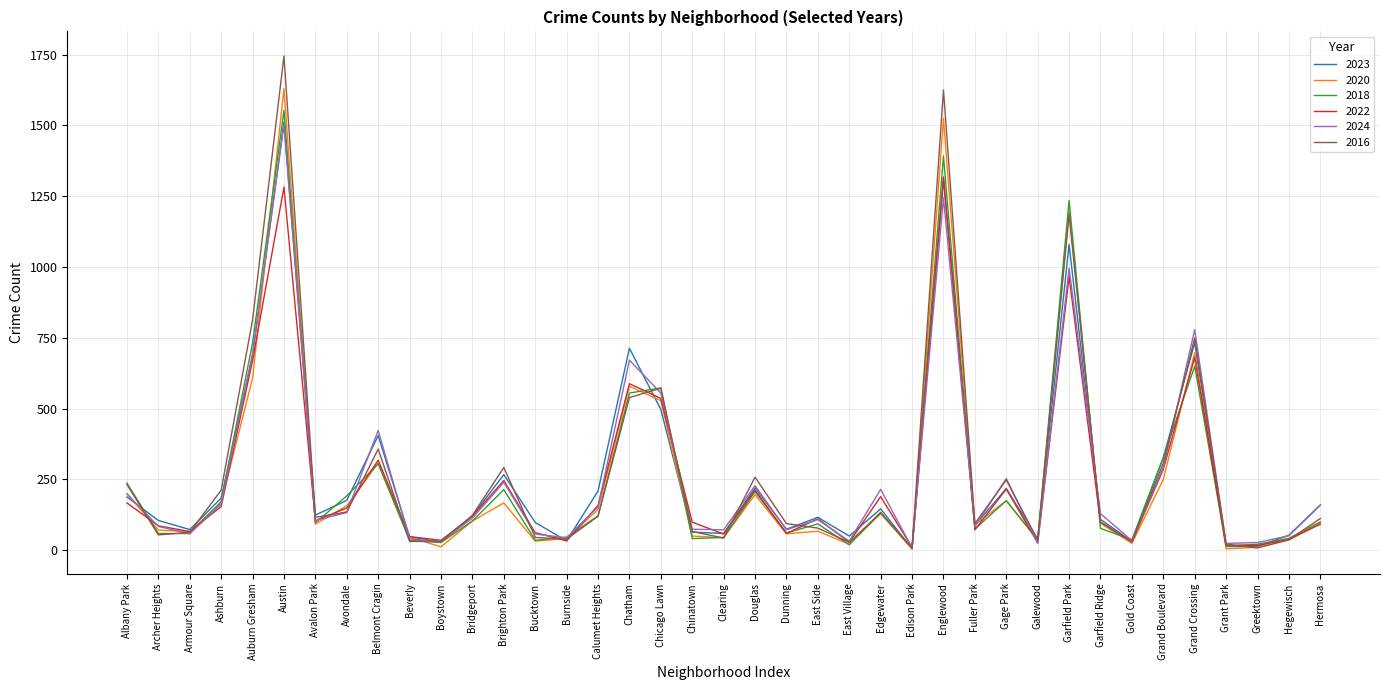

True or false: 2020 has more than 2 interior local peaks.

True